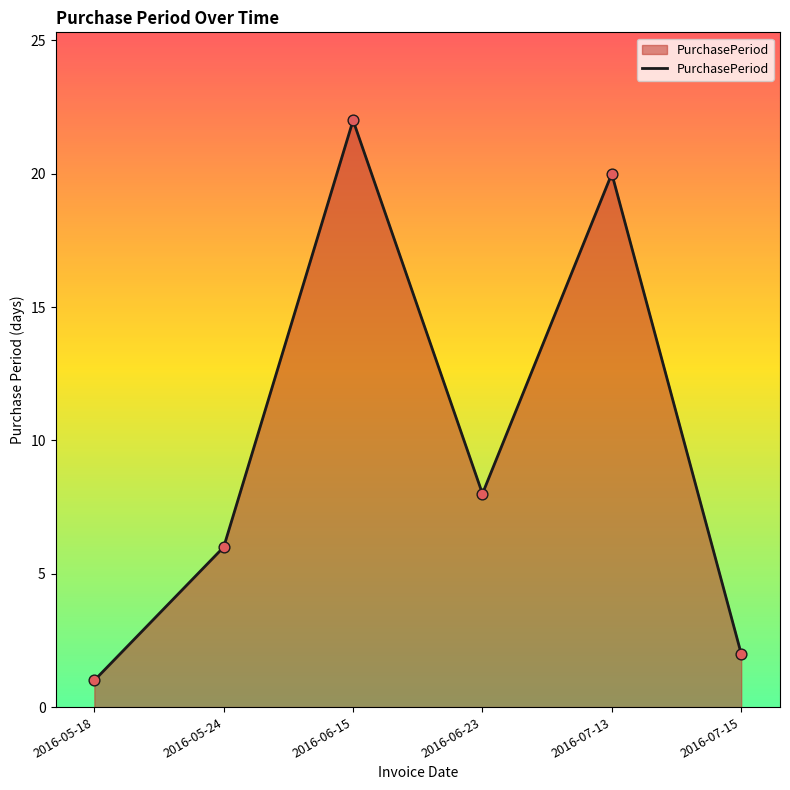

Approximately how many times larger is the value at 2016-06-23 compared to 2016-05-18?

8.0